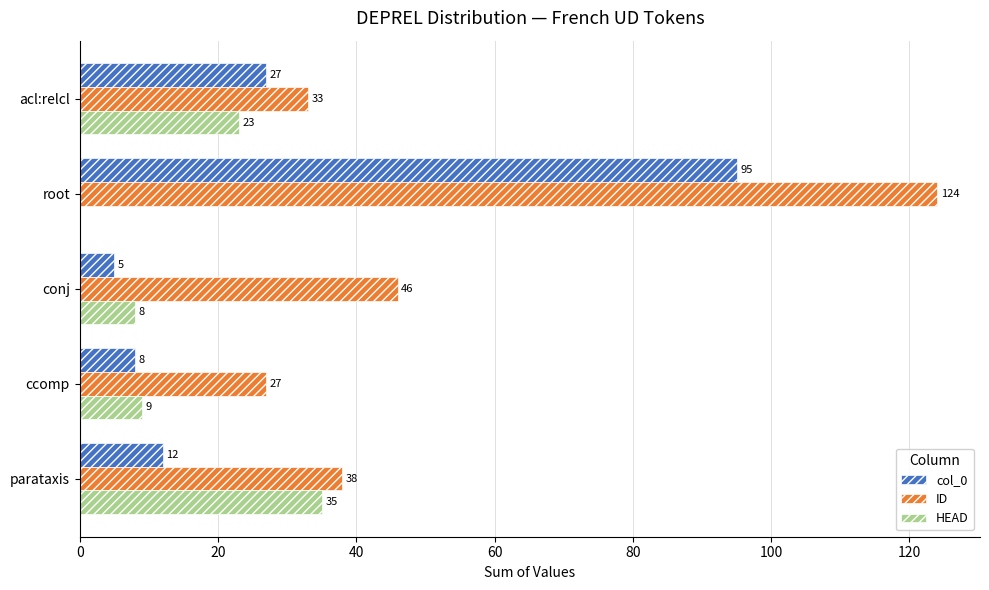

The value of ID at root is 178. True or false?

False